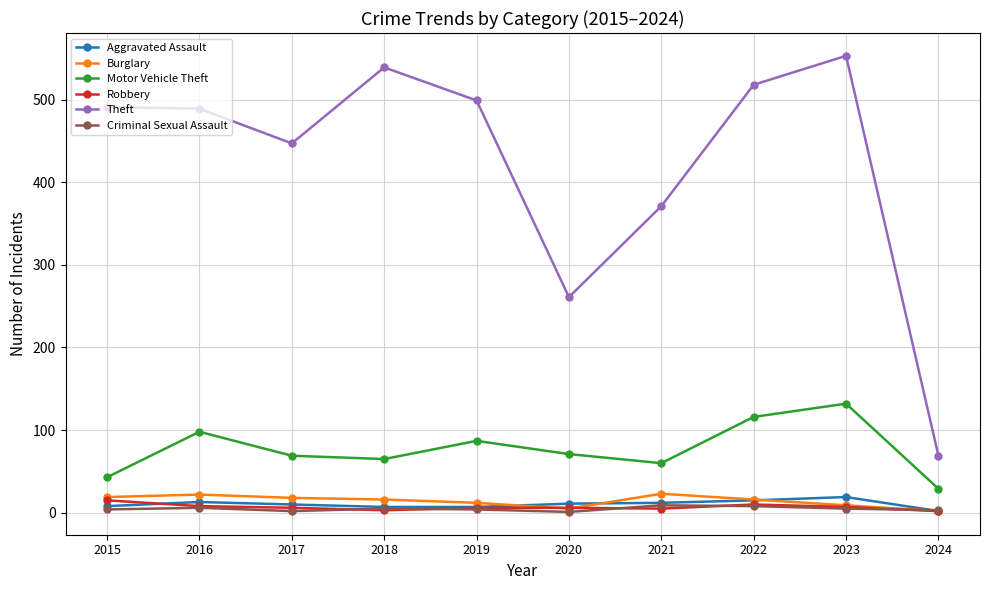

At how many categories does at least one series exceed 135?

9